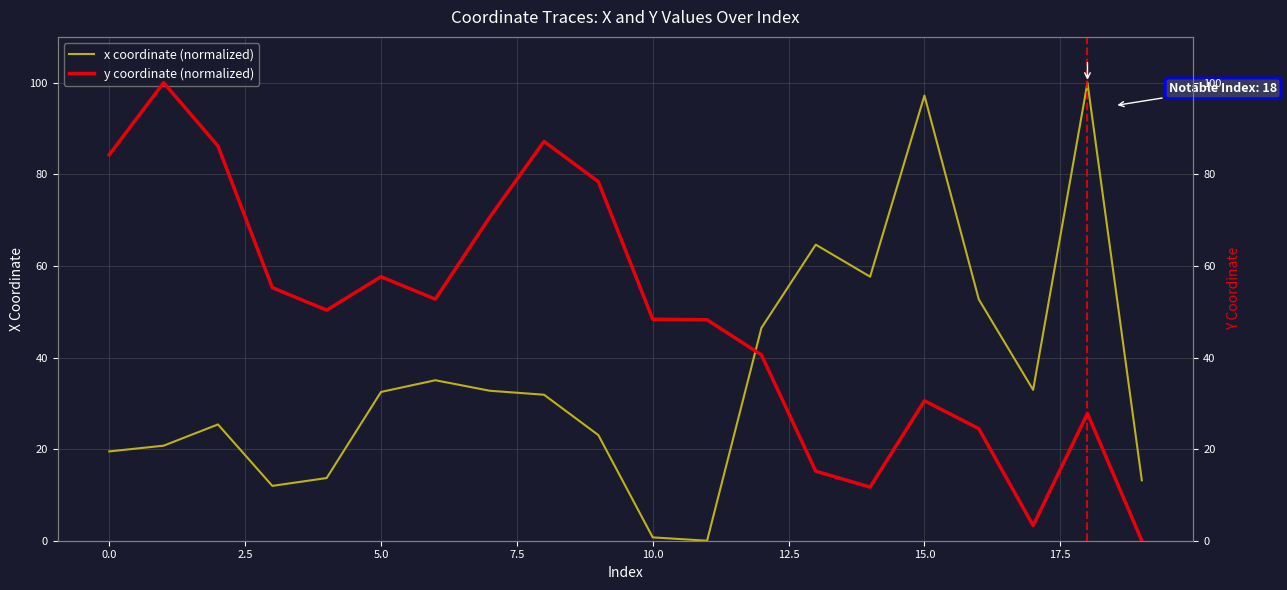

Is it true that x coordinate (normalized) equals 12.8 at 12?

False